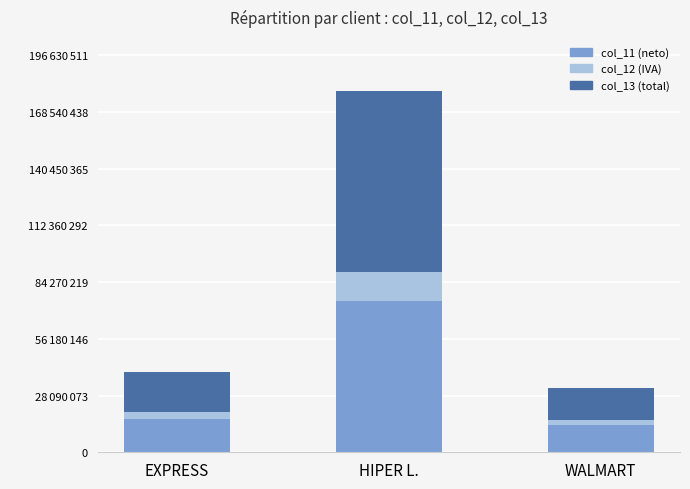

Are the bars grouped side by side (vs. stacked)?

No